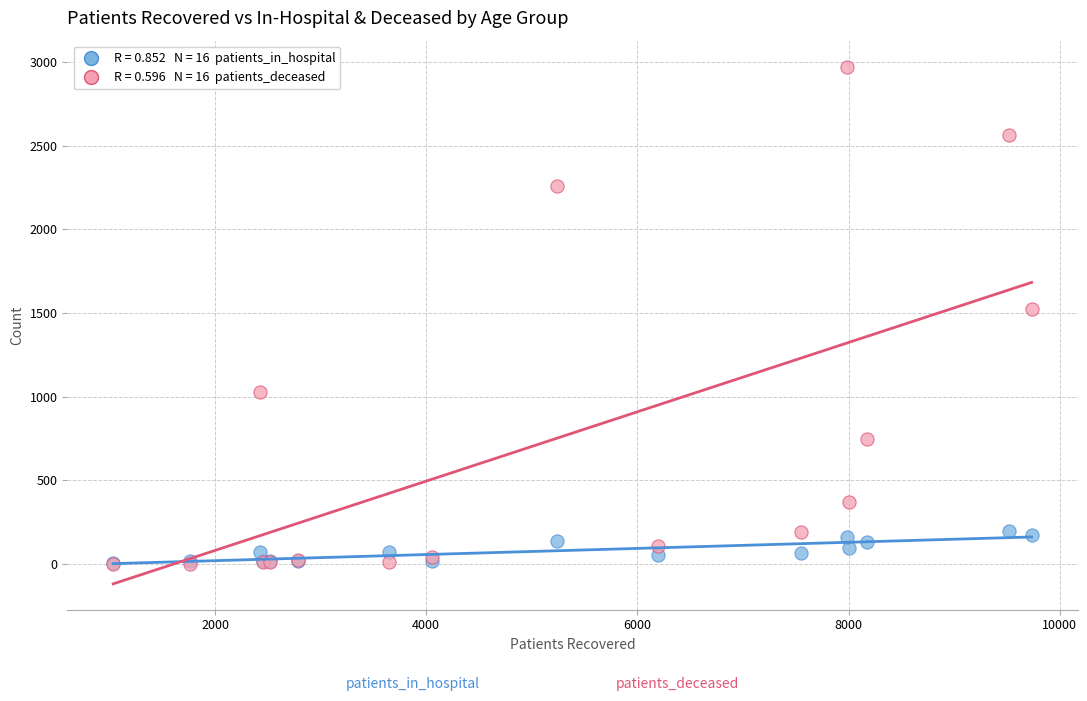

Across all series, what Y value is closest to 1488?

1526